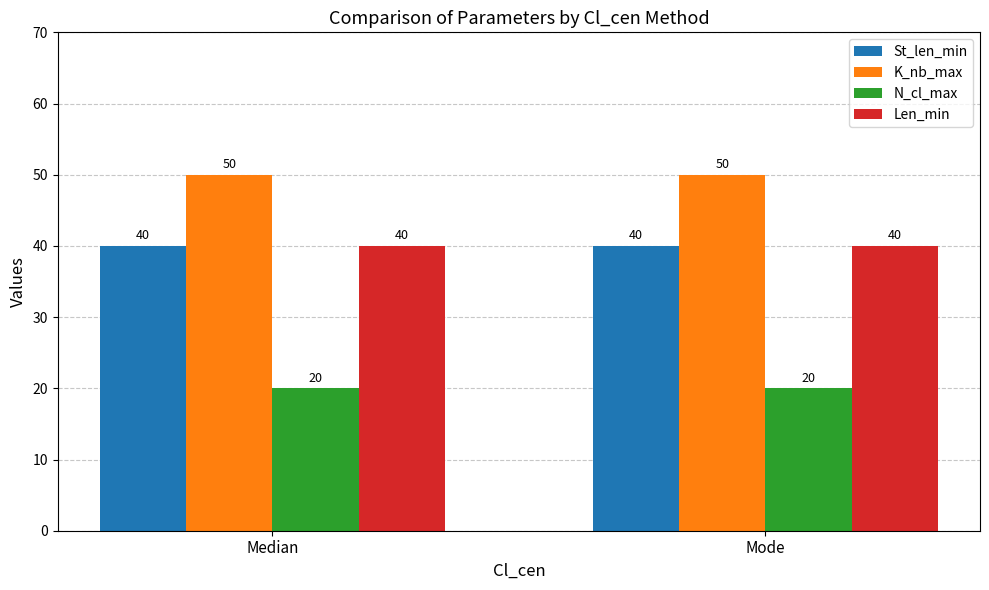

What is the spread (max minus min) of values at Mode?

30